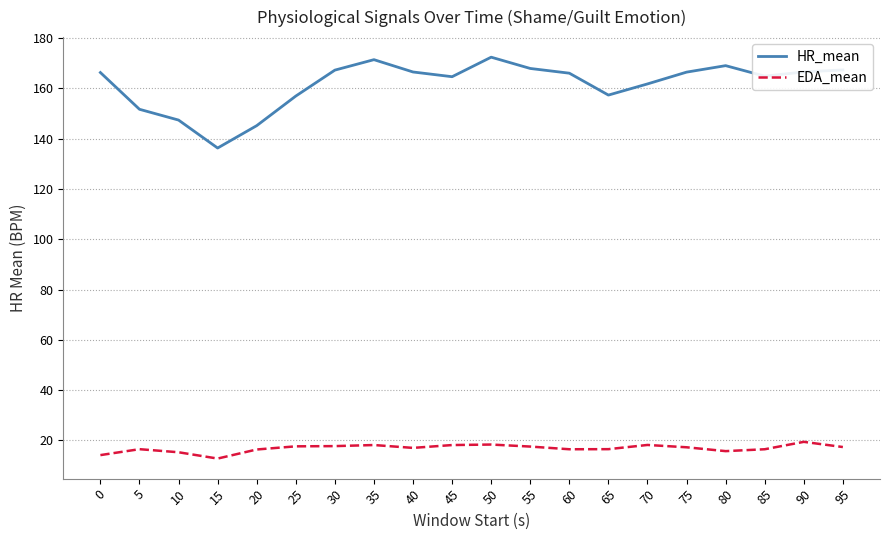

At 40, list the series in order from smallest to largest.

EDA_mean, HR_mean